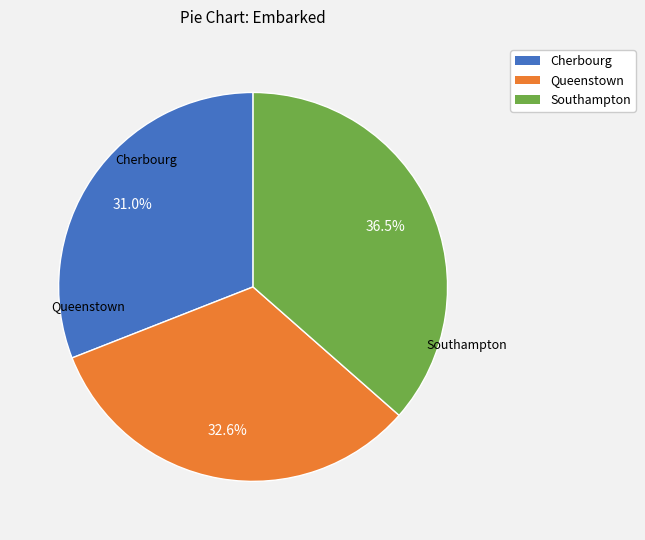

To the nearest percent, what is the average slice percentage?

33%